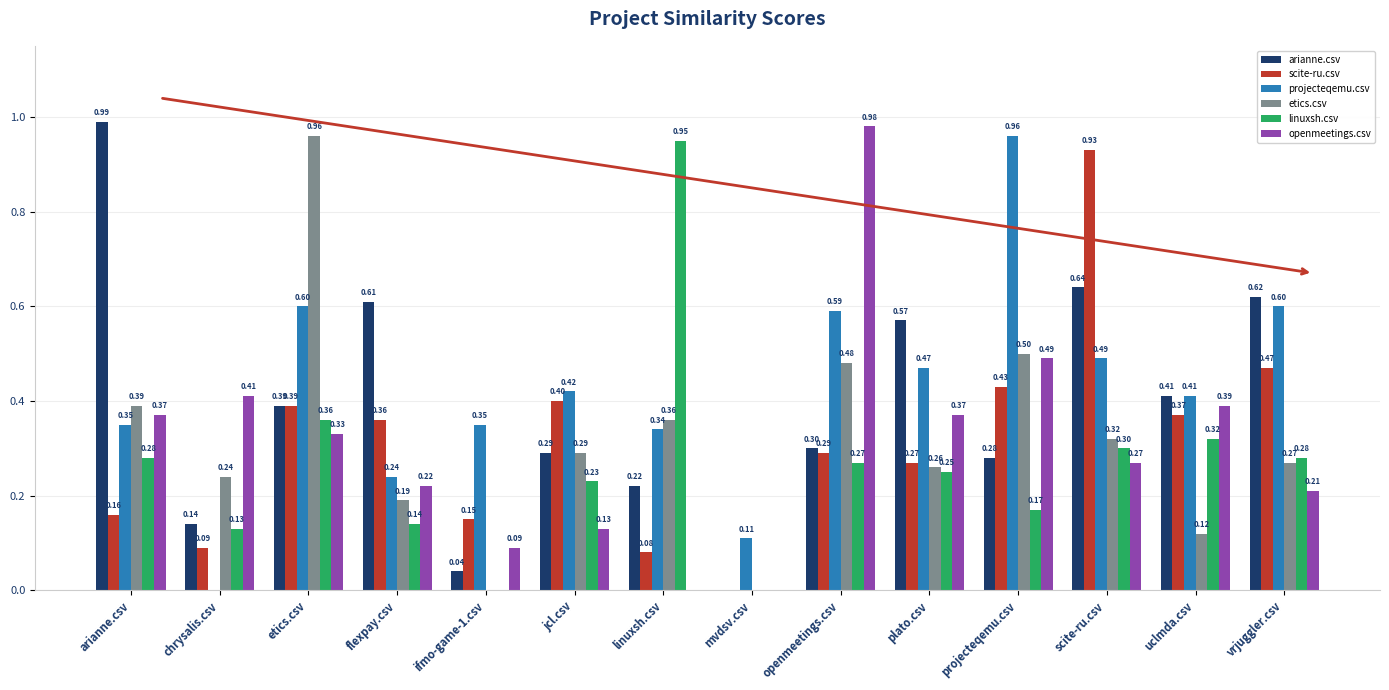

What is the sum of the etics.csv values at linuxsh.csv and etics.csv?

1.3